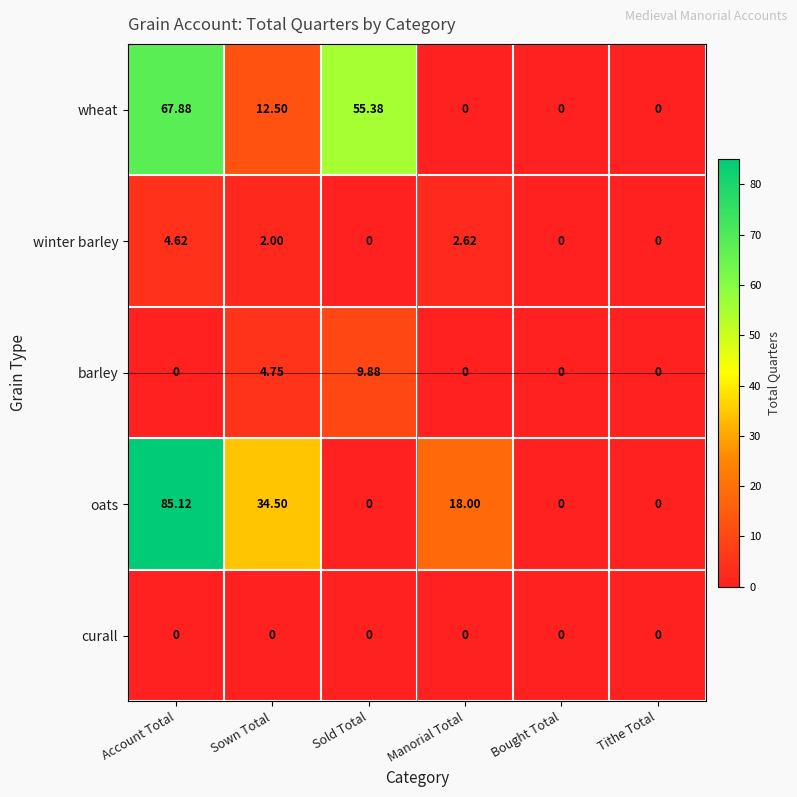

How many distinct data groups are displayed?

5